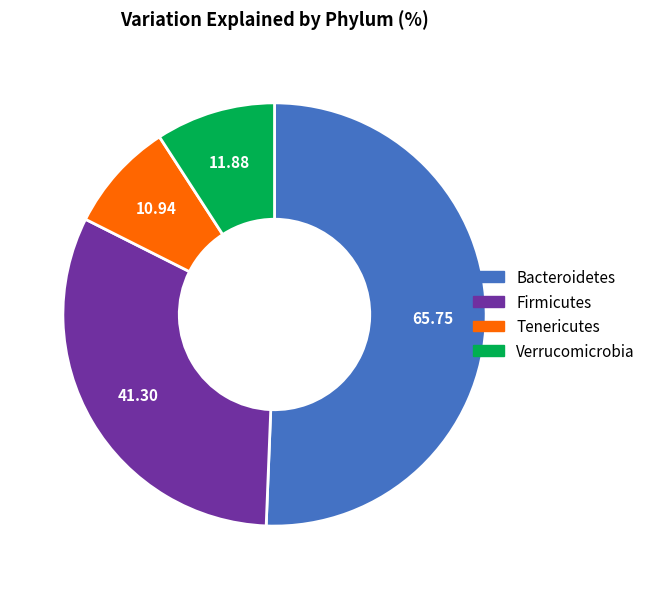

What is the smallest slice in the pie chart?

Tenericutes